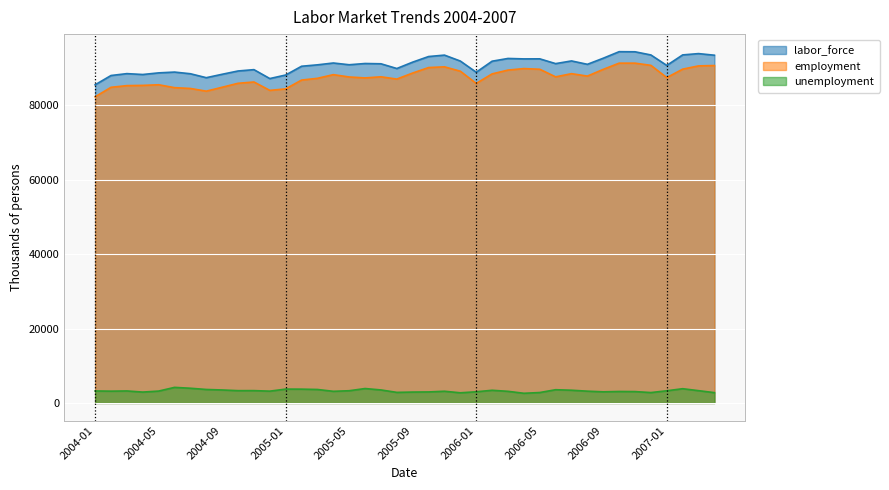

Count the number of data series in this chart.

3